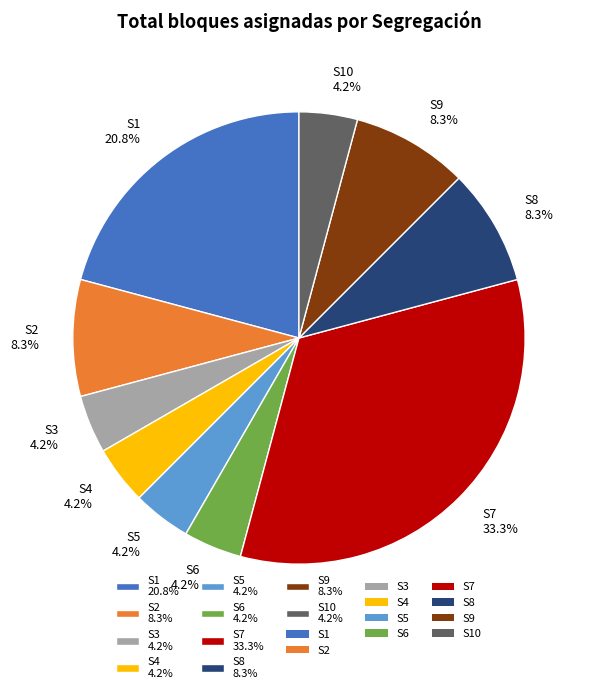

To the nearest percent, what is the average slice percentage?

10%